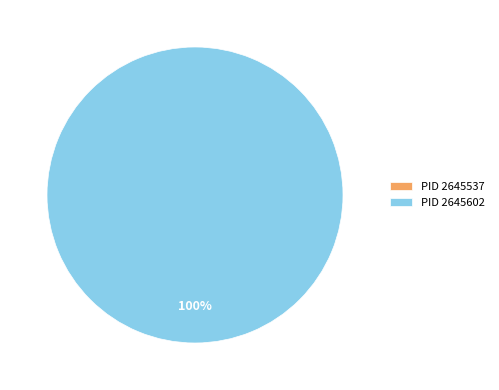

What is the largest slice in the pie chart?

2645602